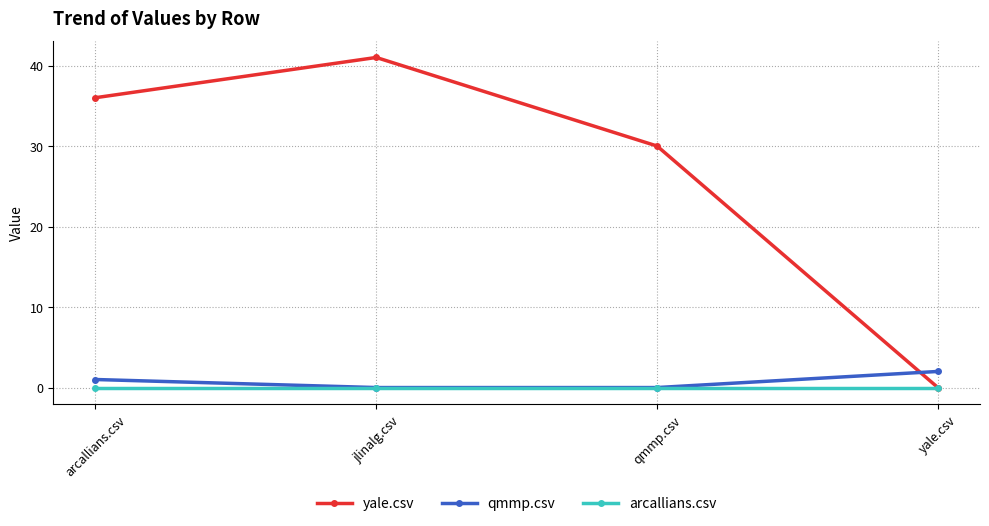

What is the difference between the highest and lowest values at arcallians.csv?

36